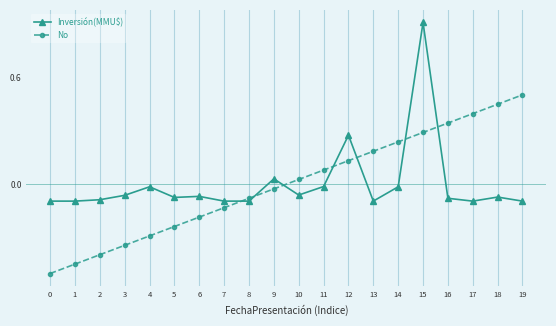

The value of Inversión(MMU$) at 7 is -0.1. True or false?

True